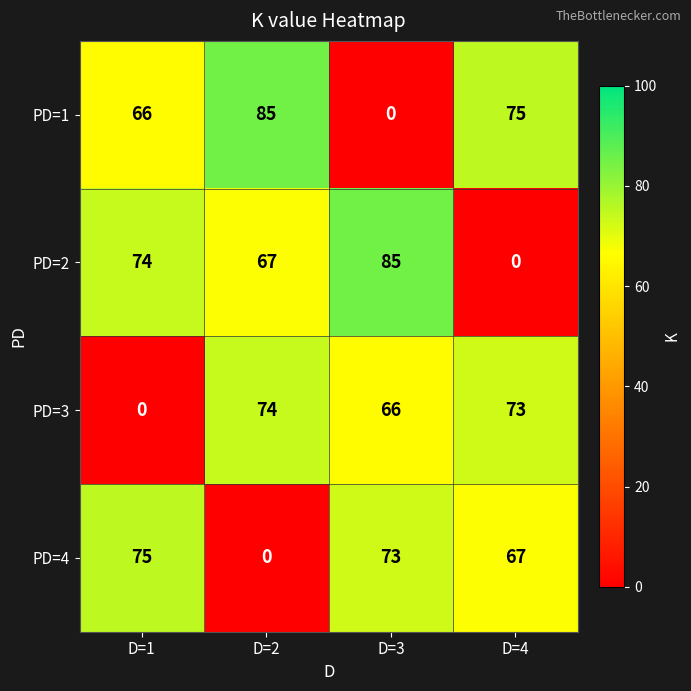

What is the sum of all PD=4 values?

215